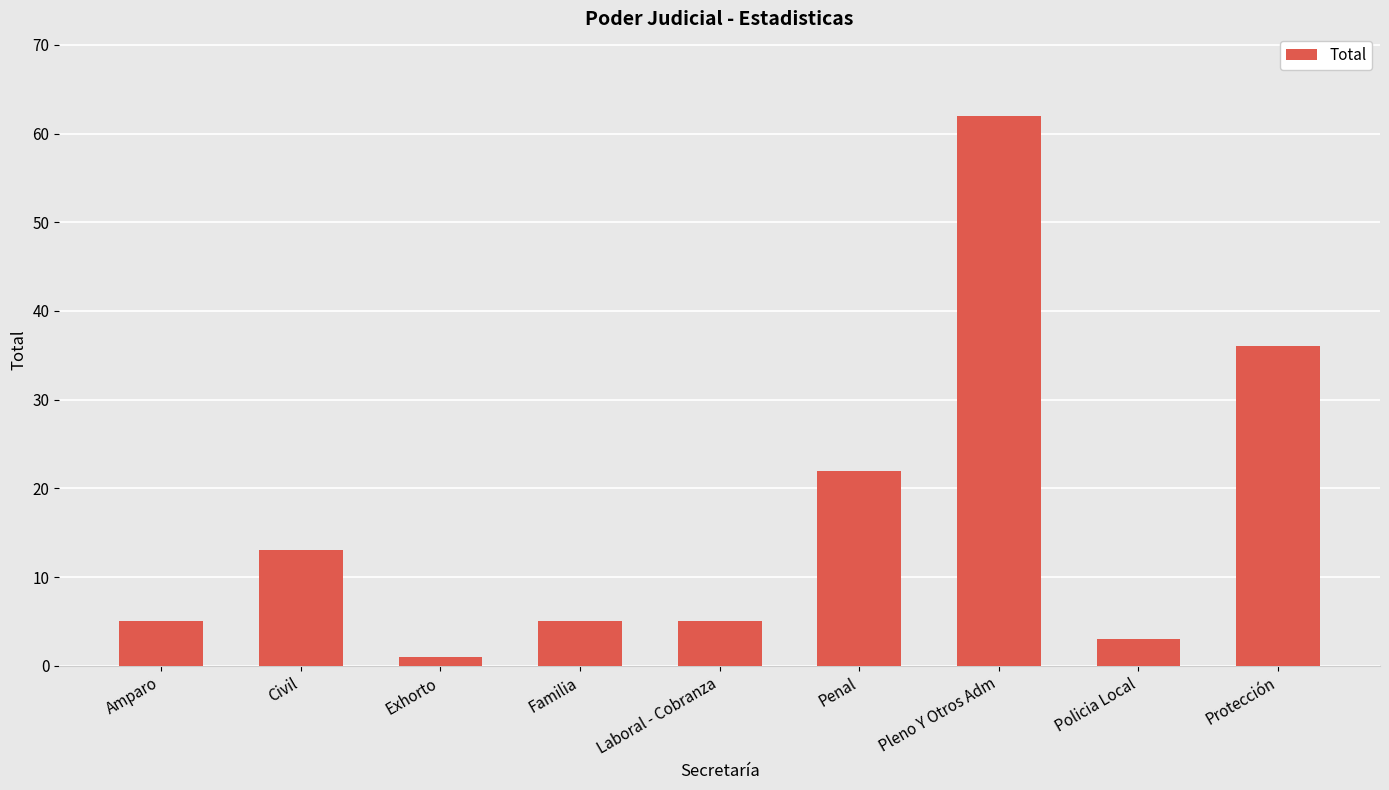

How many data points does each series have?

9